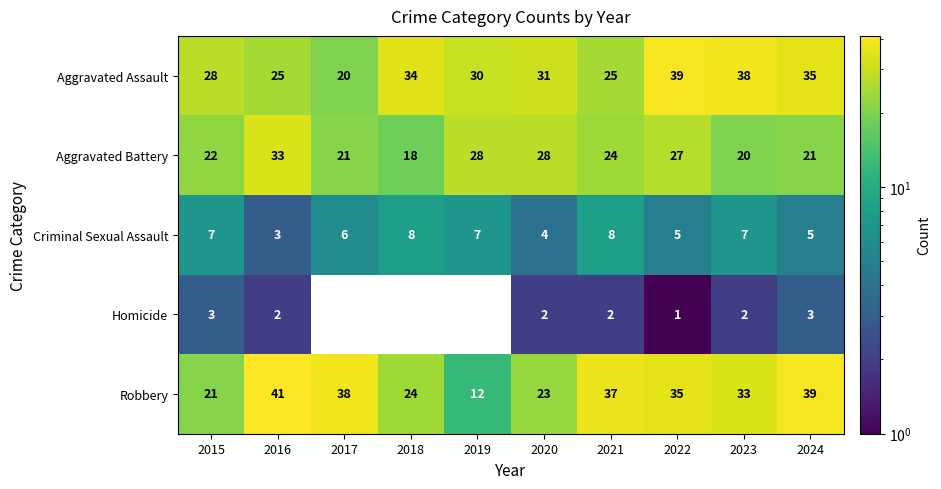

What is the sum of the Robbery values at 2019 and 2015?

33